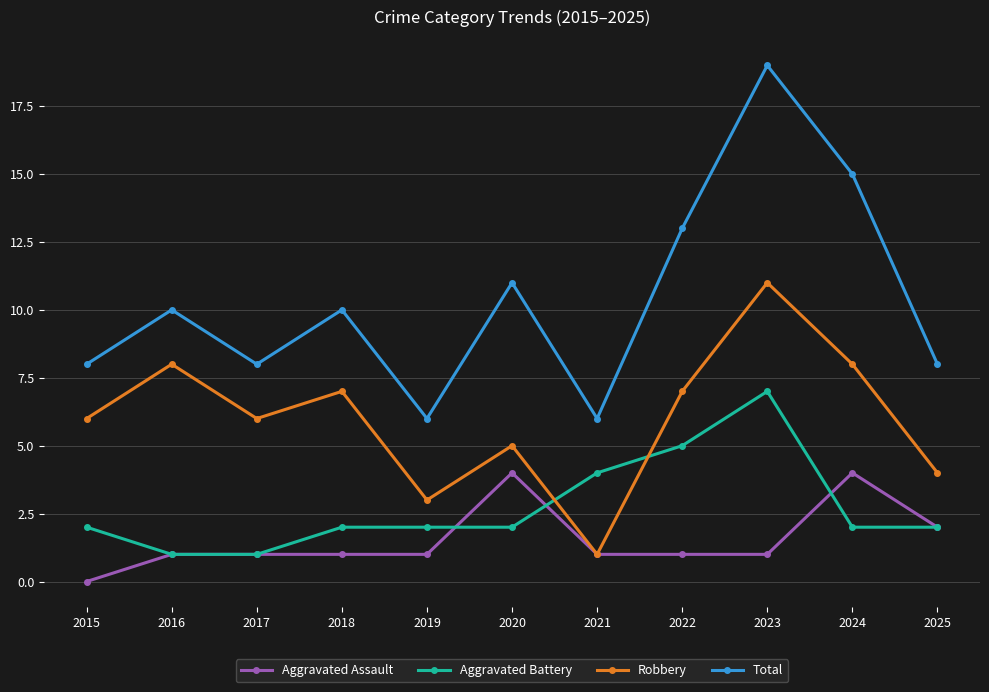

Which series has the largest range (max minus min)?

Total